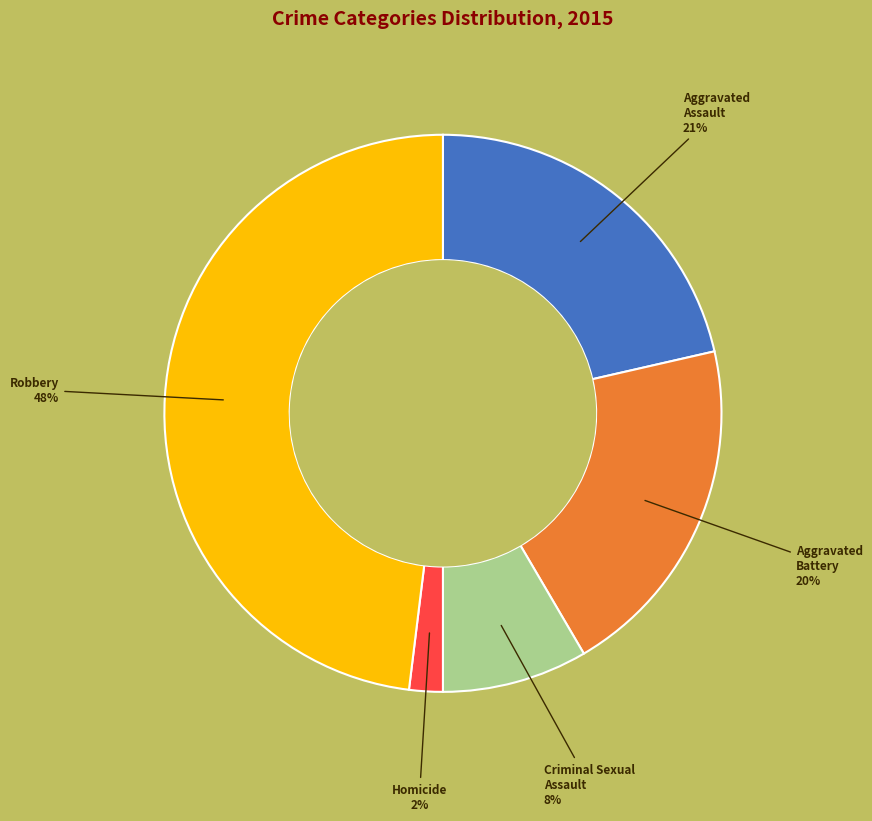

To the nearest percent, what is the difference between the Robbery and Criminal Sexual Assault slice percentages?

40%